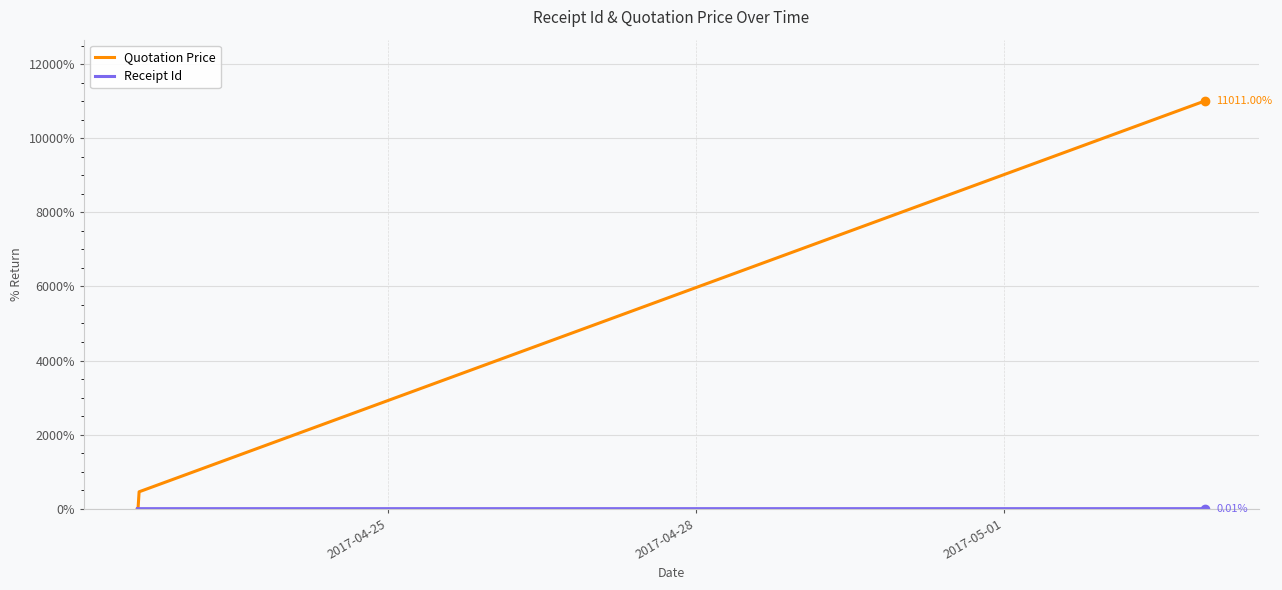

Which series has the largest range (max minus min)?

Quotation Price